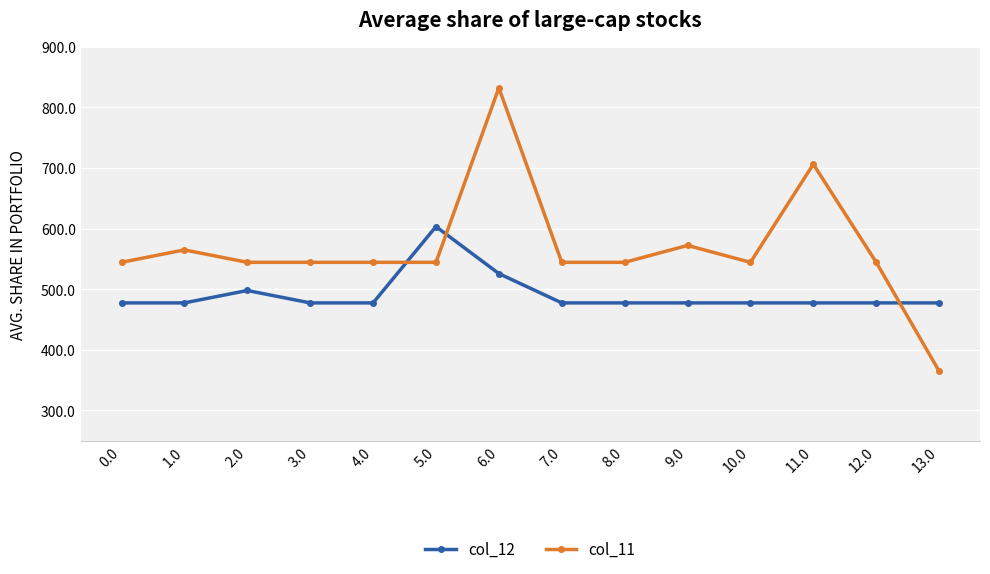

True or false: col_12 has more than 0 points higher than both neighbors.

True